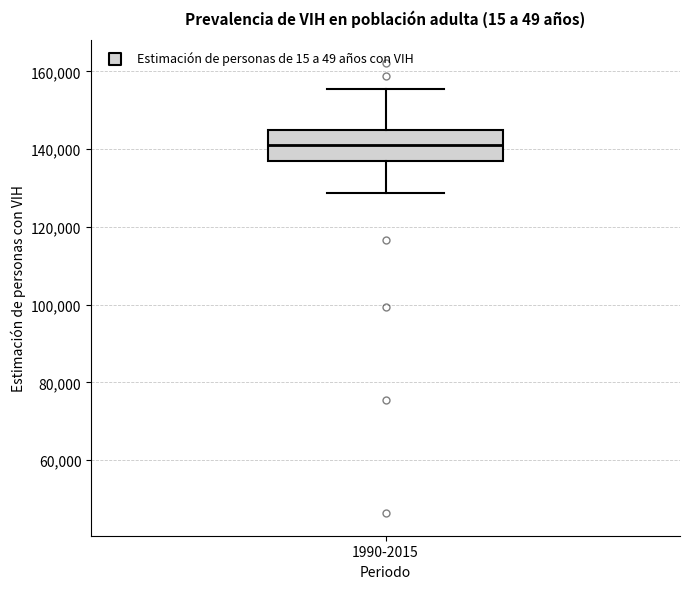

Read this box plot against the y-axis: the position of the median line, the range covered by the box, and the ends of both whiskers. The values are not printed on the chart, so give them approximately, as read against the axis.

median 142000, box 138000 to 144000, whiskers 128000 to 156000